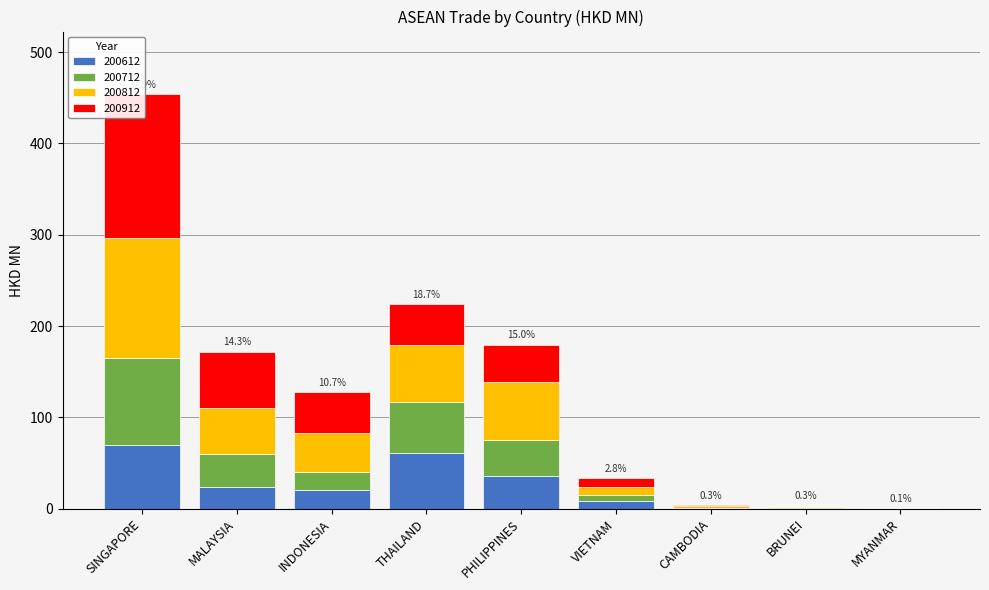

What is the label of the 3rd bar from the left?

INDONESIA